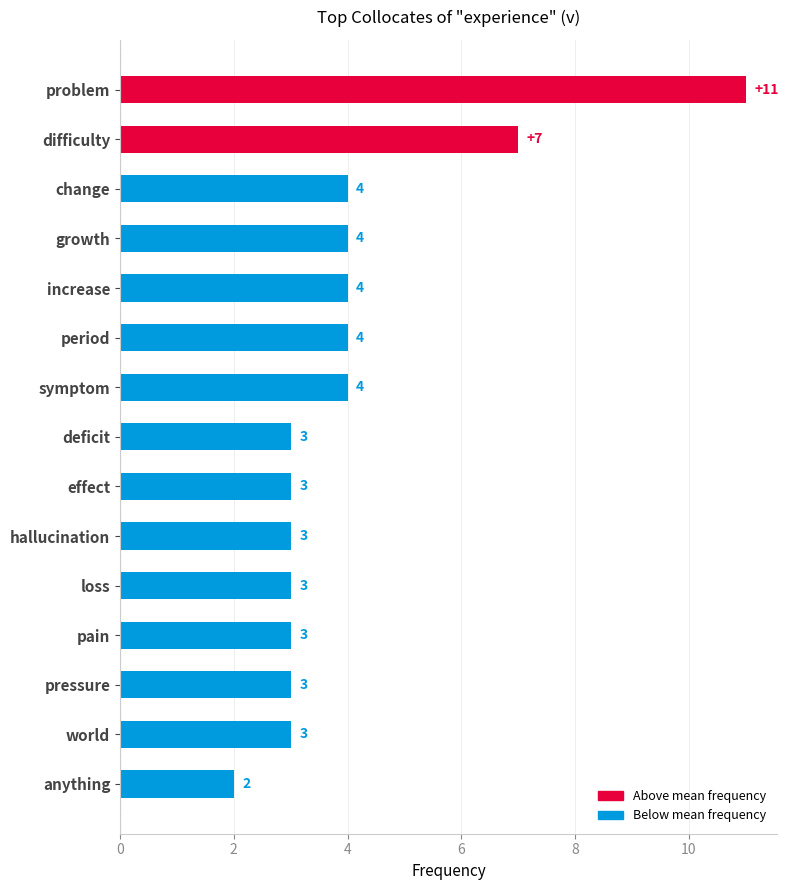

How many distinct data groups are displayed?

1